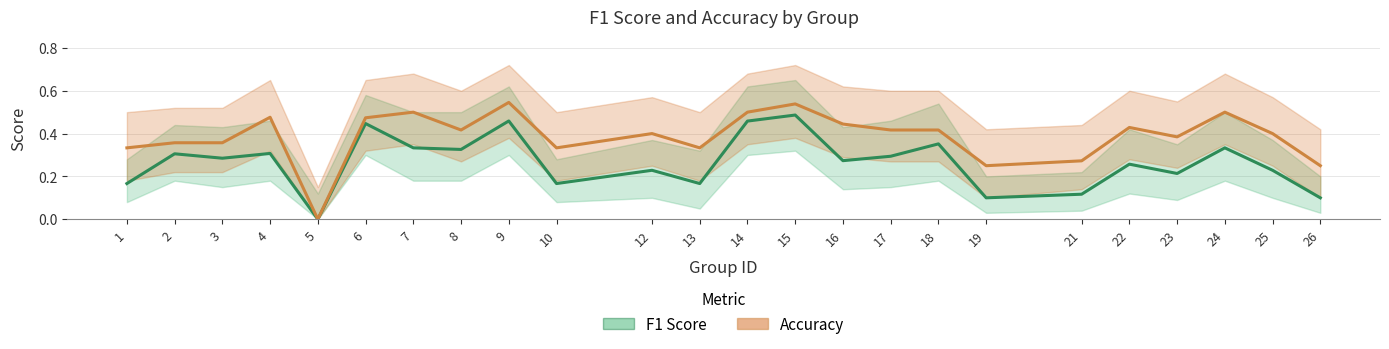

True or false: F1 Score and Accuracy cross at least once.

False